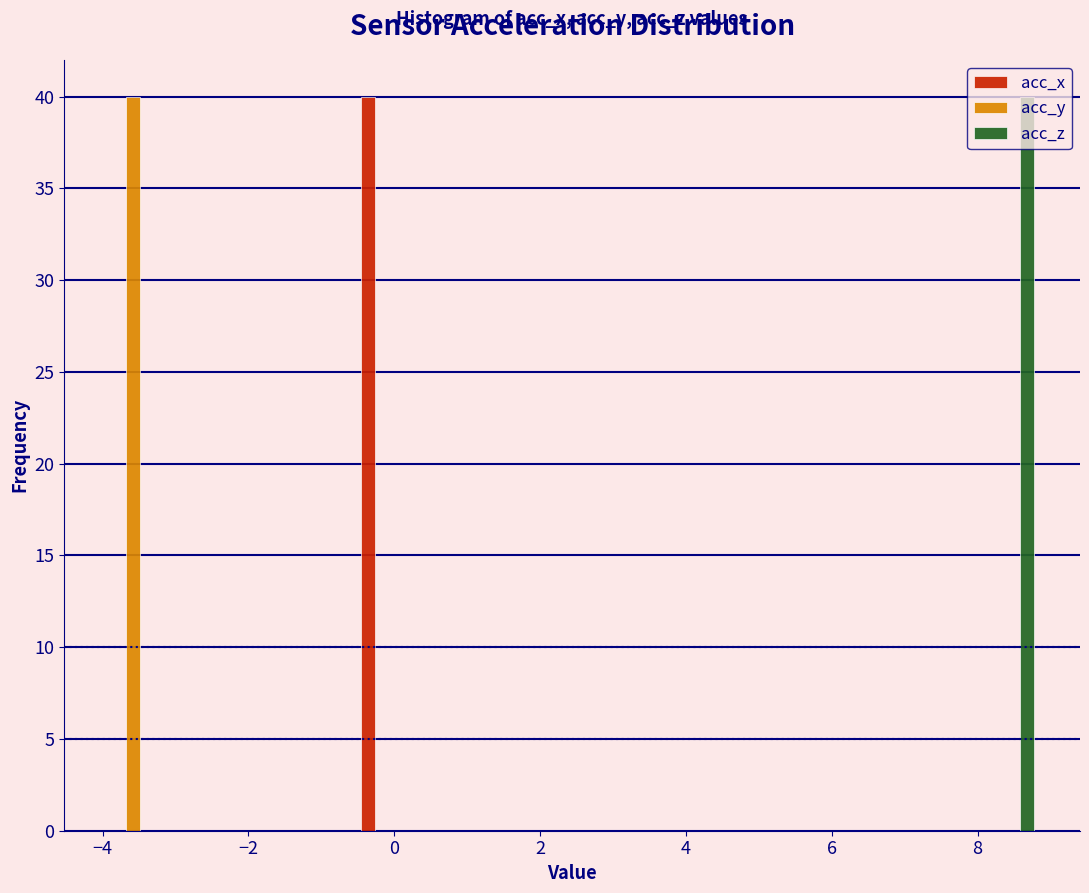

What is the height of the acc_x bar covering -0.6 to 0.2 on the x-axis? Neither the bar edges nor the heights are printed on the chart, so give them approximately, as read against the axes.

40